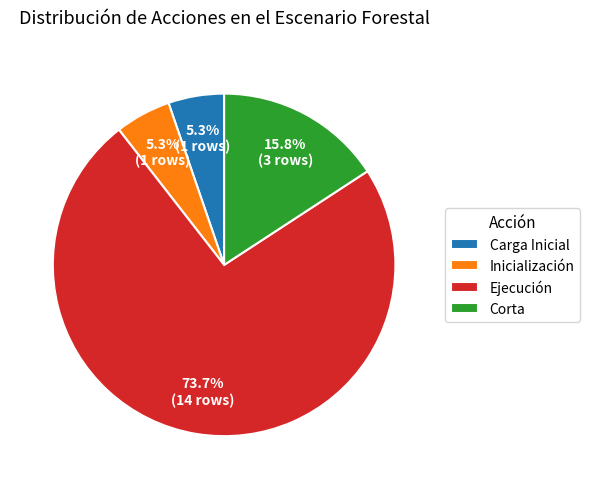

Which category has the biggest portion of the pie?

Ejecución